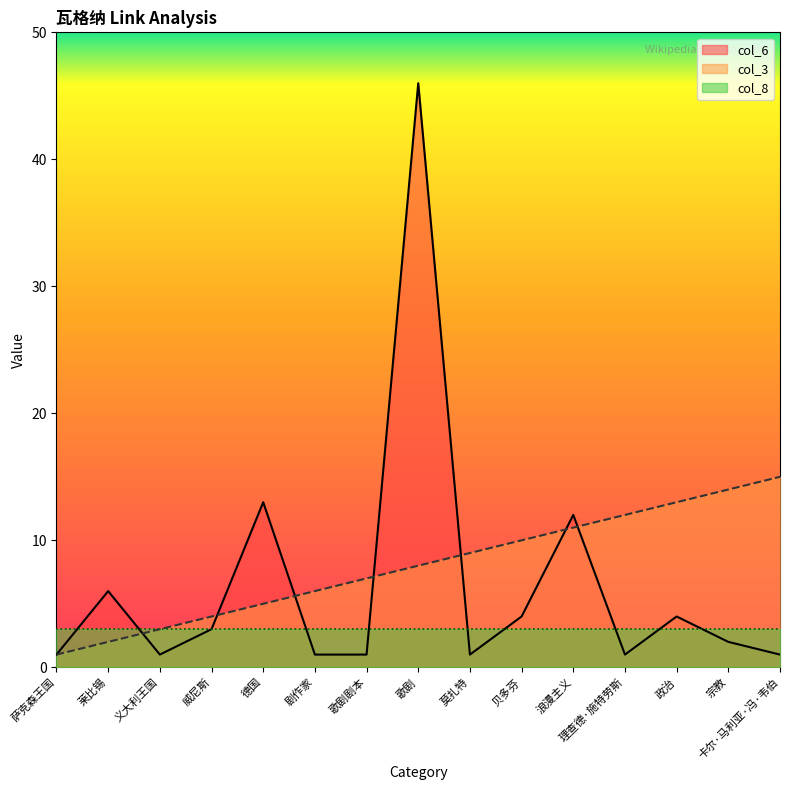

At which category does the chart reach its minimum across all series?

萨克森王国